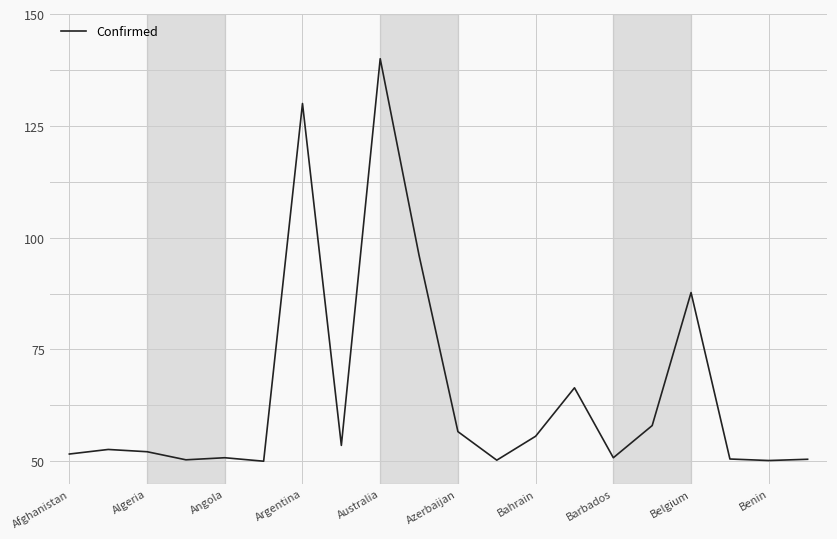

What is the greatest value displayed?

140.0